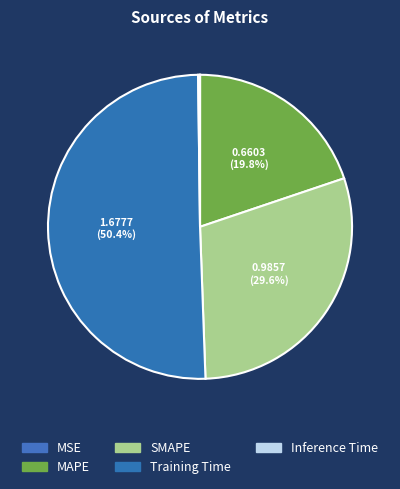

The MSE slice represents 6% of the pie. True or false?

False